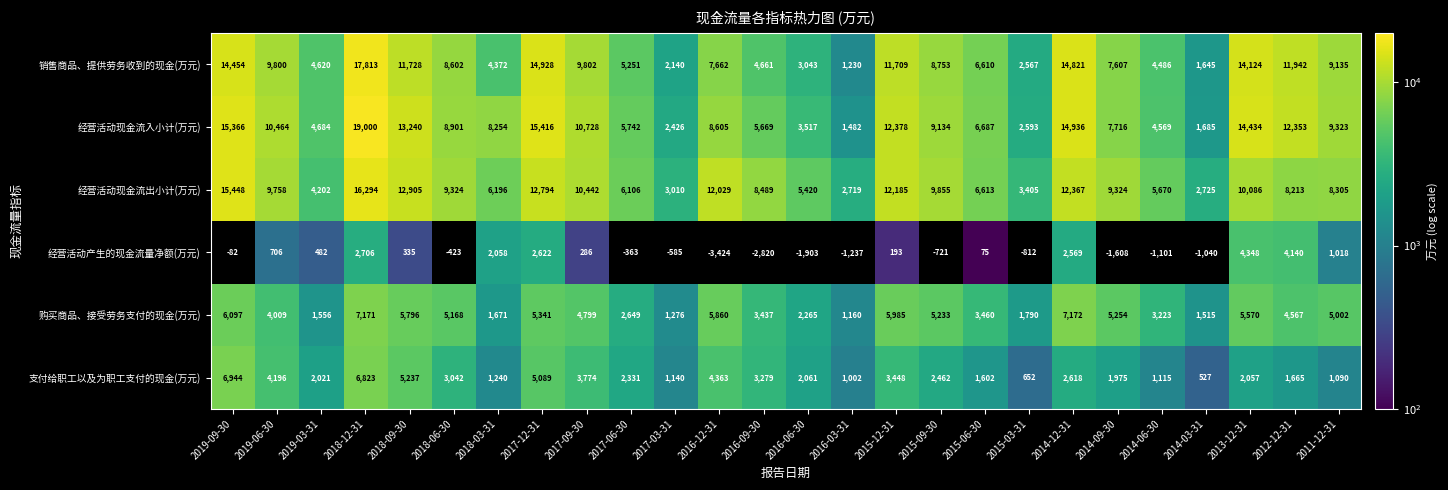

What is the maximum value for 经营活动现金流入小计(万元)?

19000